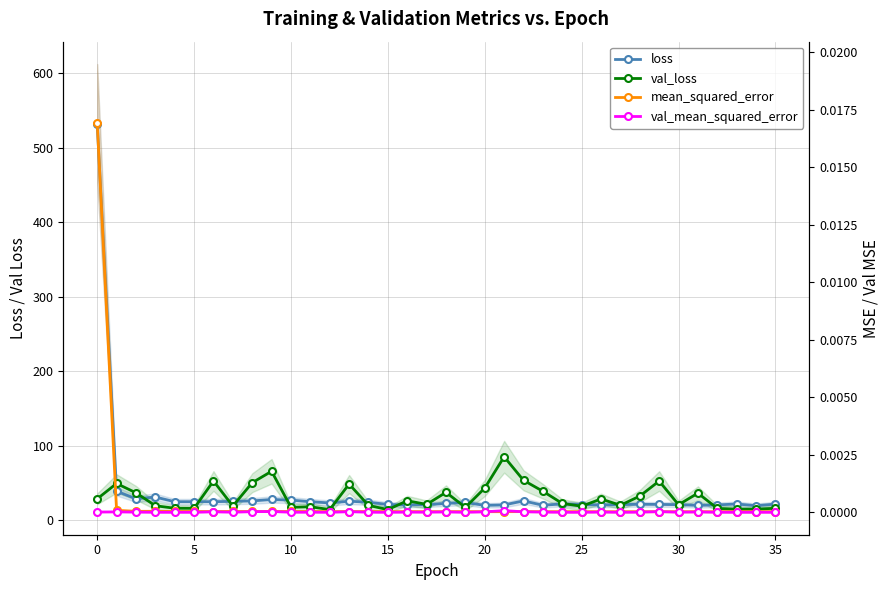

What value does the loss series have at 35?

21.9